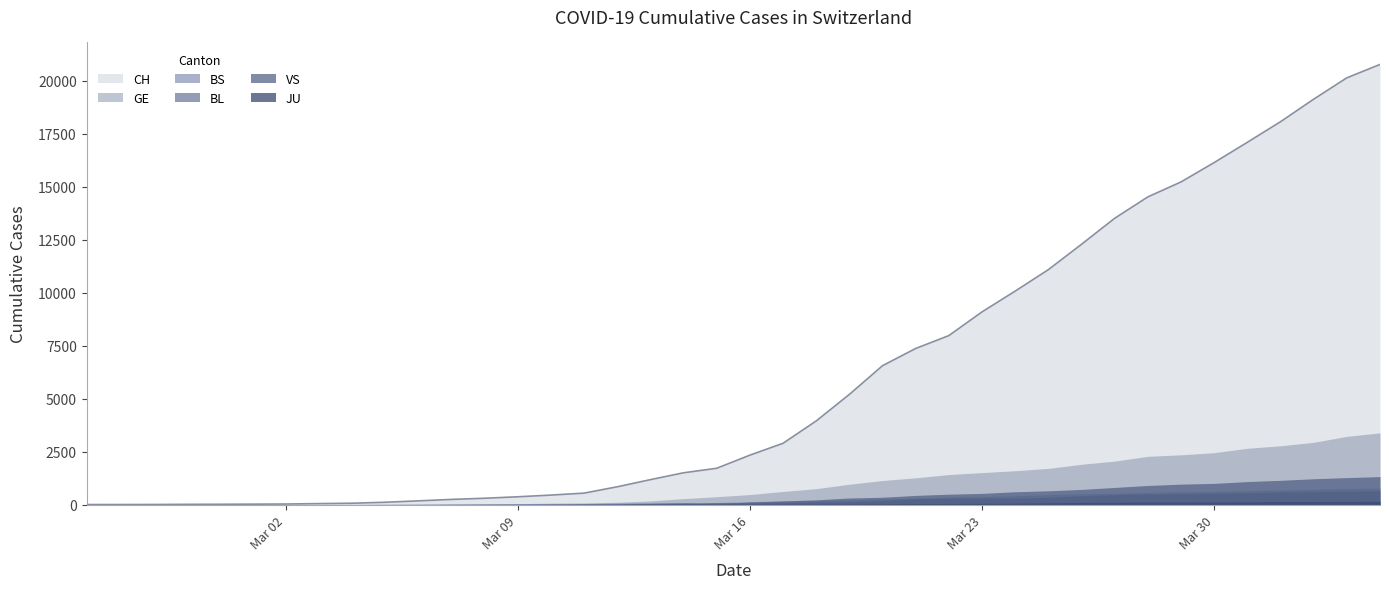

Does the chart have visible grid lines?

No